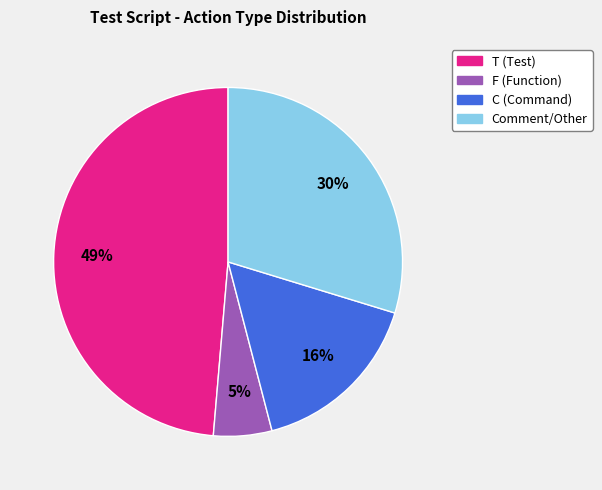

Does any single category account for the majority?

No